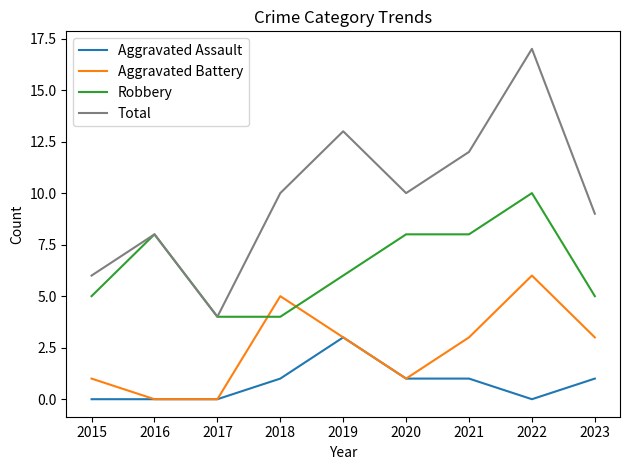

At which category does Aggravated Battery reach its first local peak?

2018